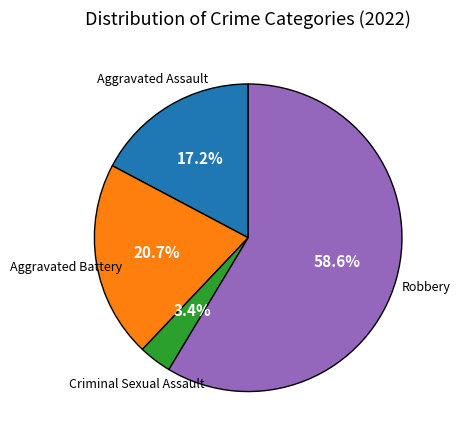

Does any single category account for the majority?

Yes